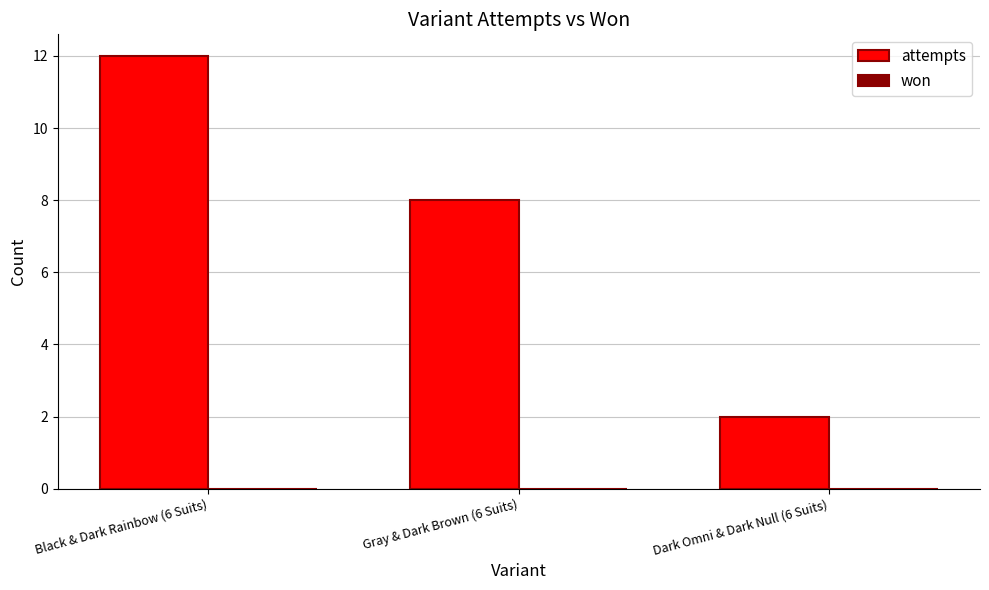

Between Gray & Dark Brown (6 Suits) and Dark Omni & Dark Null (6 Suits), which is larger?

Gray & Dark Brown (6 Suits)